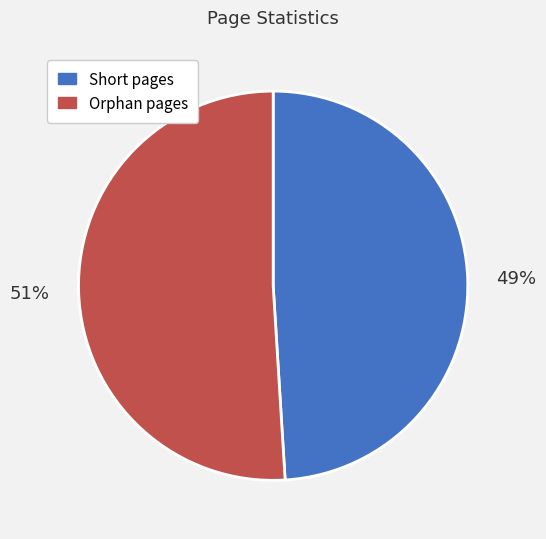

True or false: Short pages accounts for 49% of the total.

True